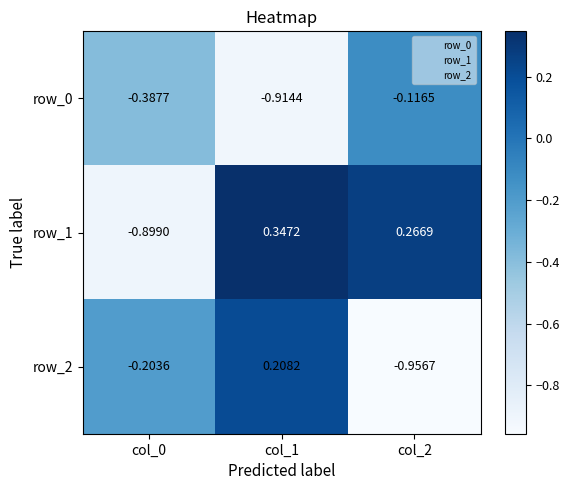

Rank the series by their maximum value, from lowest to highest.

row_0, row_2, row_1